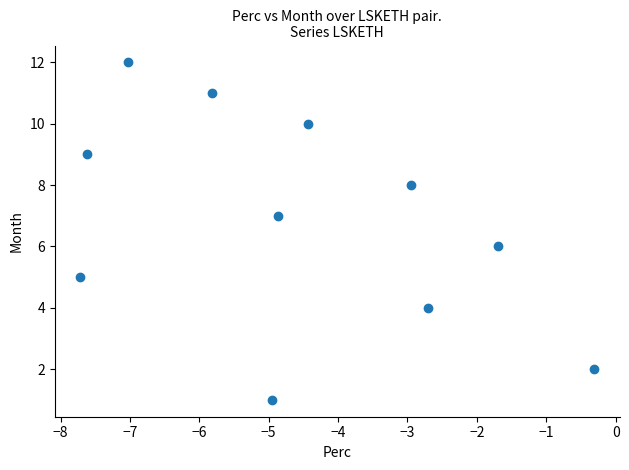

What is the range of Y values (max minus min)?

11